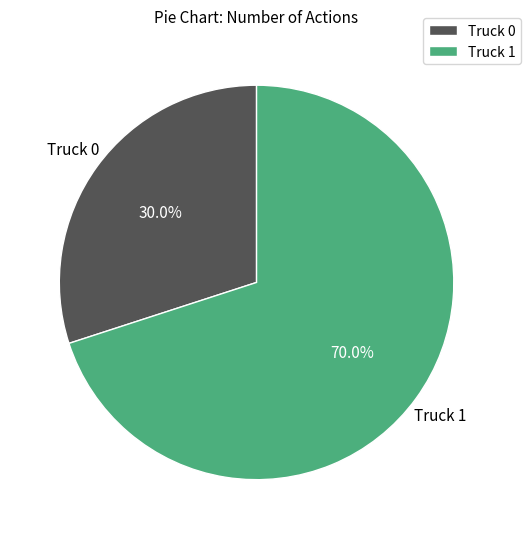

Is it true that Truck 0 is 30% of the pie?

True